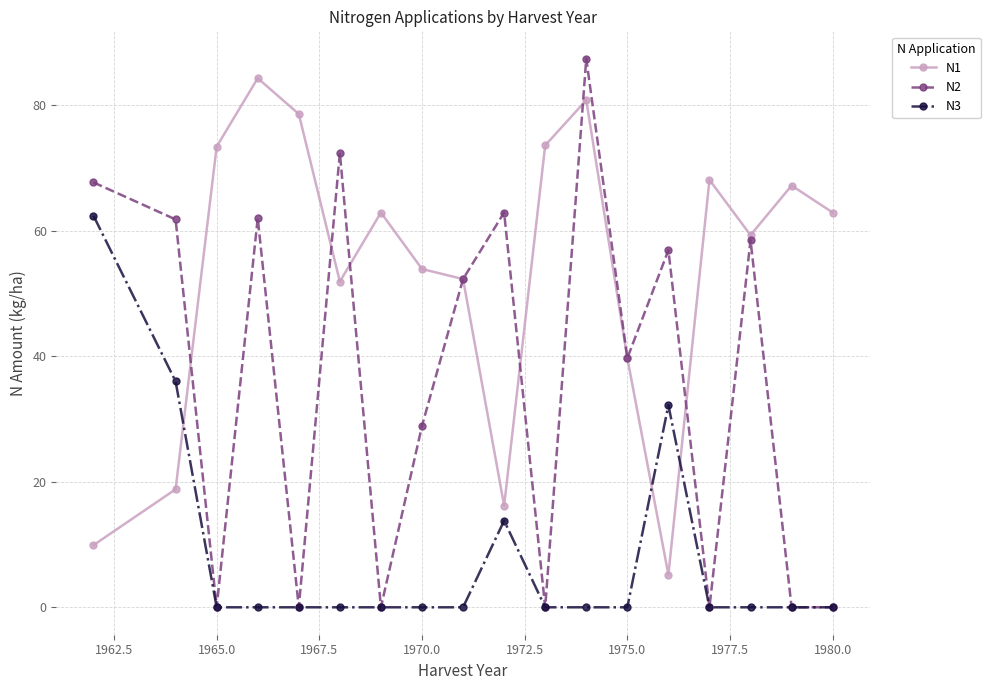

Which series has the largest range (max minus min)?

N2